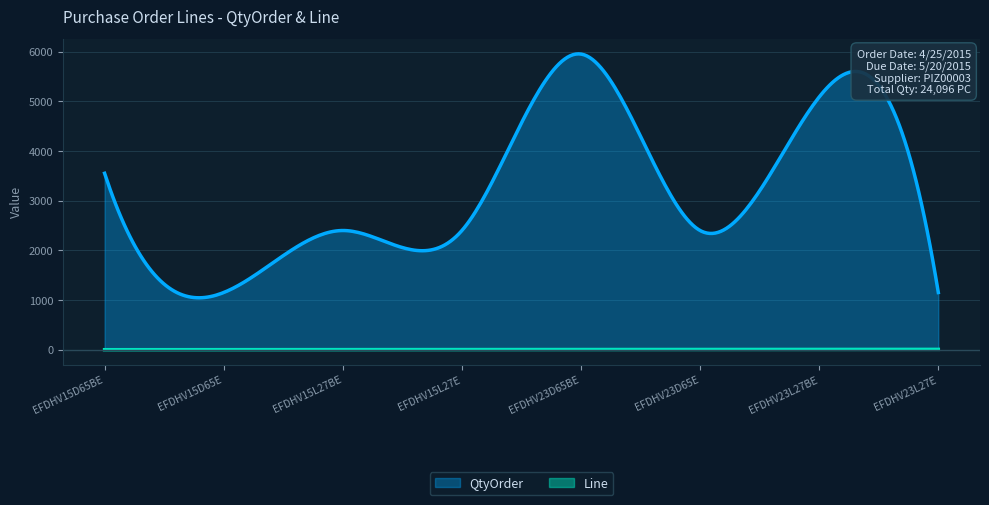

Does the chart display data point markers on the line(s)?

No